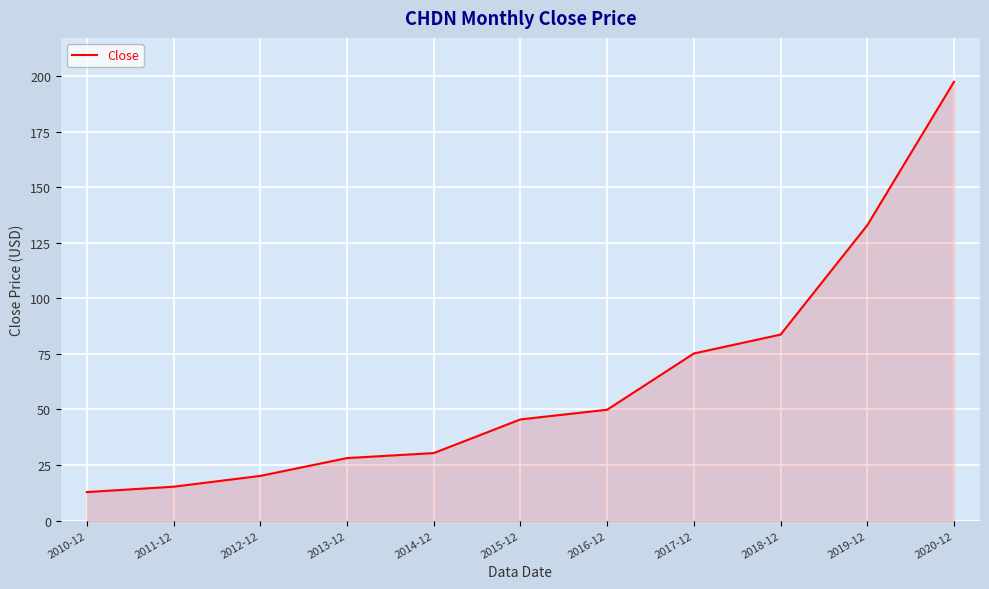

What is the difference between the values at 2016-12 and 2015-12?

4.4